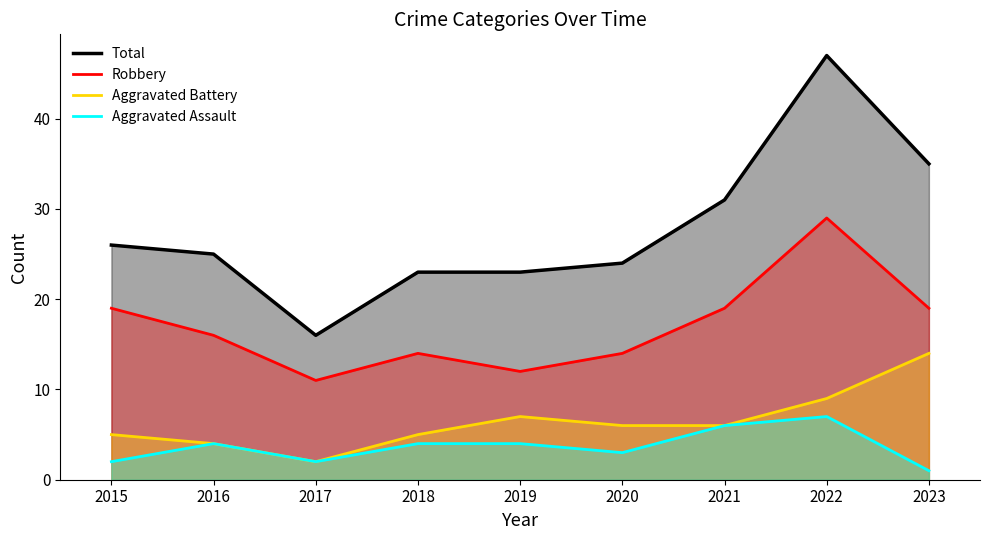

True or false: Aggravated Assault and Robbery intersect in this chart.

False